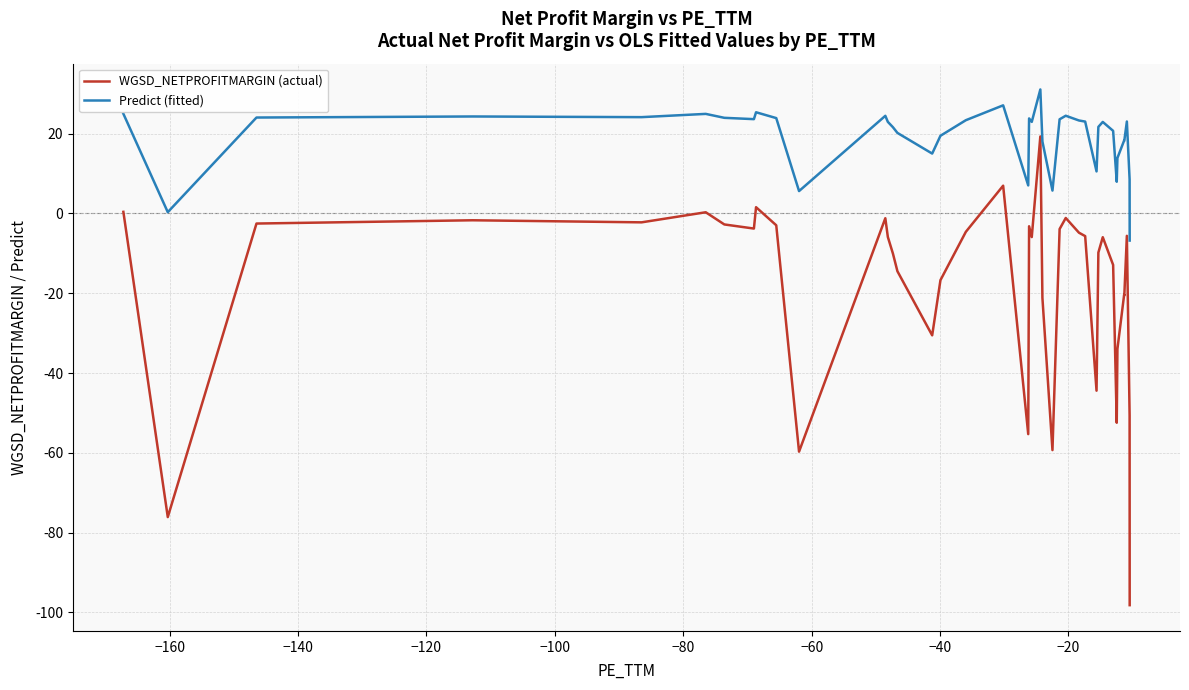

In Predict (fitted), how many points are lower than both neighbors (excluding endpoints)?

11